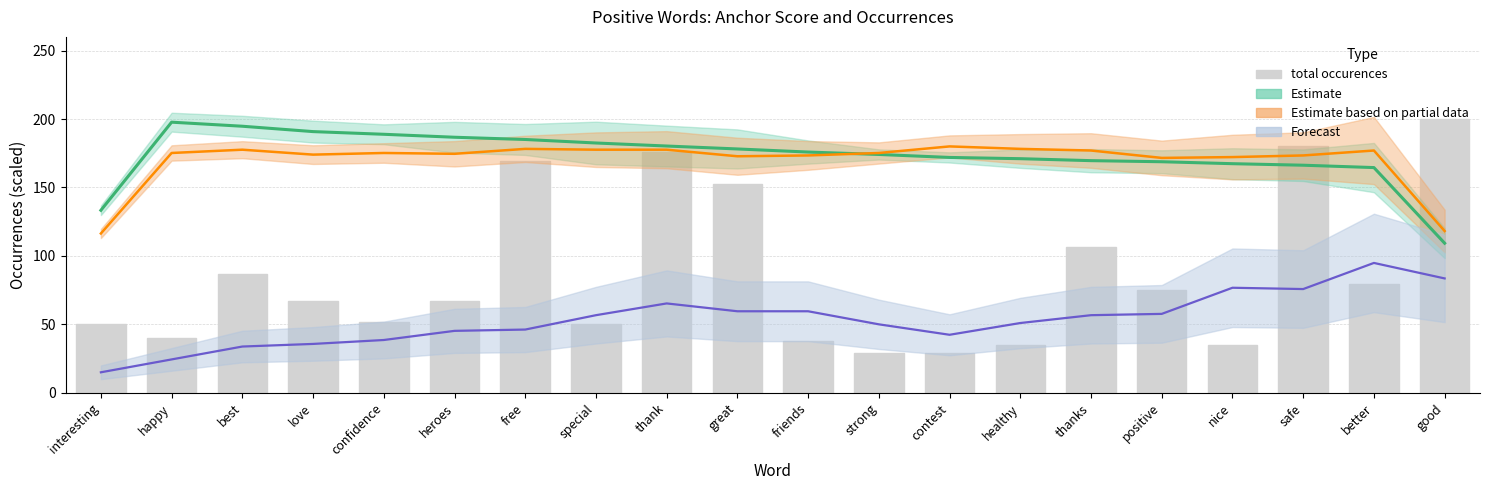

List the labels in order of value, smallest first.

strong, contest, healthy, nice, friends, happy, interesting, special, confidence, love, heroes, positive, better, best, thanks, great, free, thank, safe, good